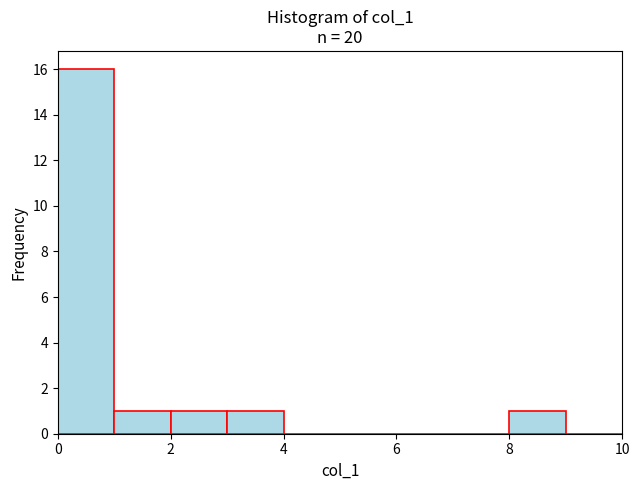

Reading left to right, list every bar in this chart as the range it spans on the x-axis followed by its height. The values are not printed on the chart, so give them approximately, as read against the axis.

0 to 1: 16
1 to 2: 1
2 to 3: 1
3 to 4: 1
4 to 5: 0
5 to 6: 0
6 to 7: 0
7 to 8: 0
8 to 9: 1
9 to 10: 0